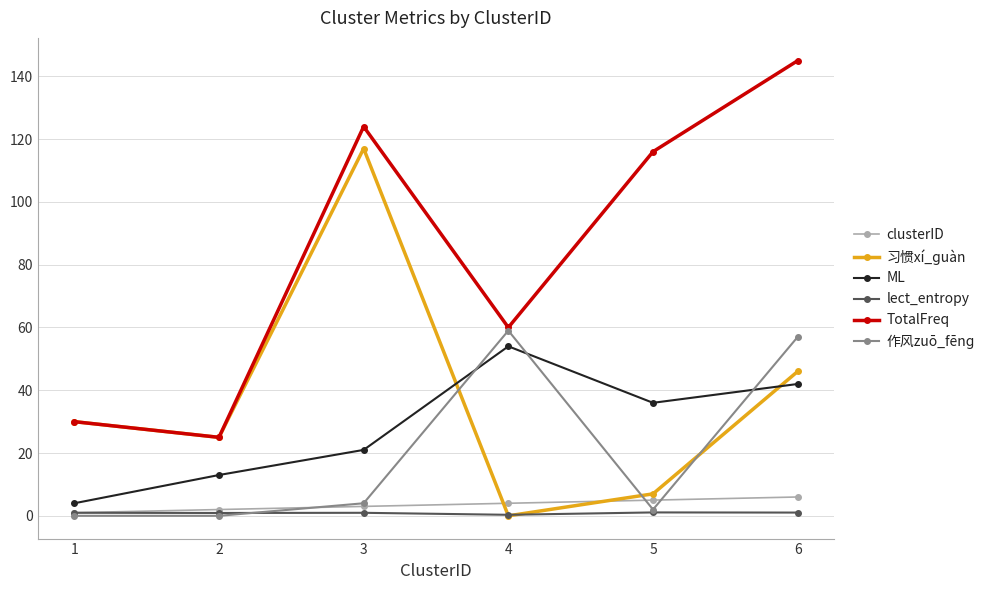

List the series in order of their peak value, lowest first.

lect_entropy, clusterID, ML, 作风zuō_fēnɡ, 习惯xí_ɡuàn, TotalFreq